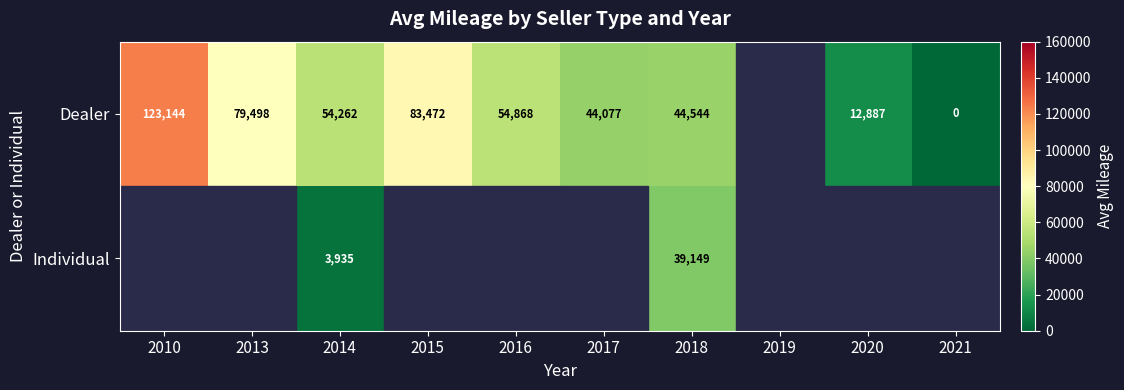

Between 2015 and 2020, which is larger?

2015